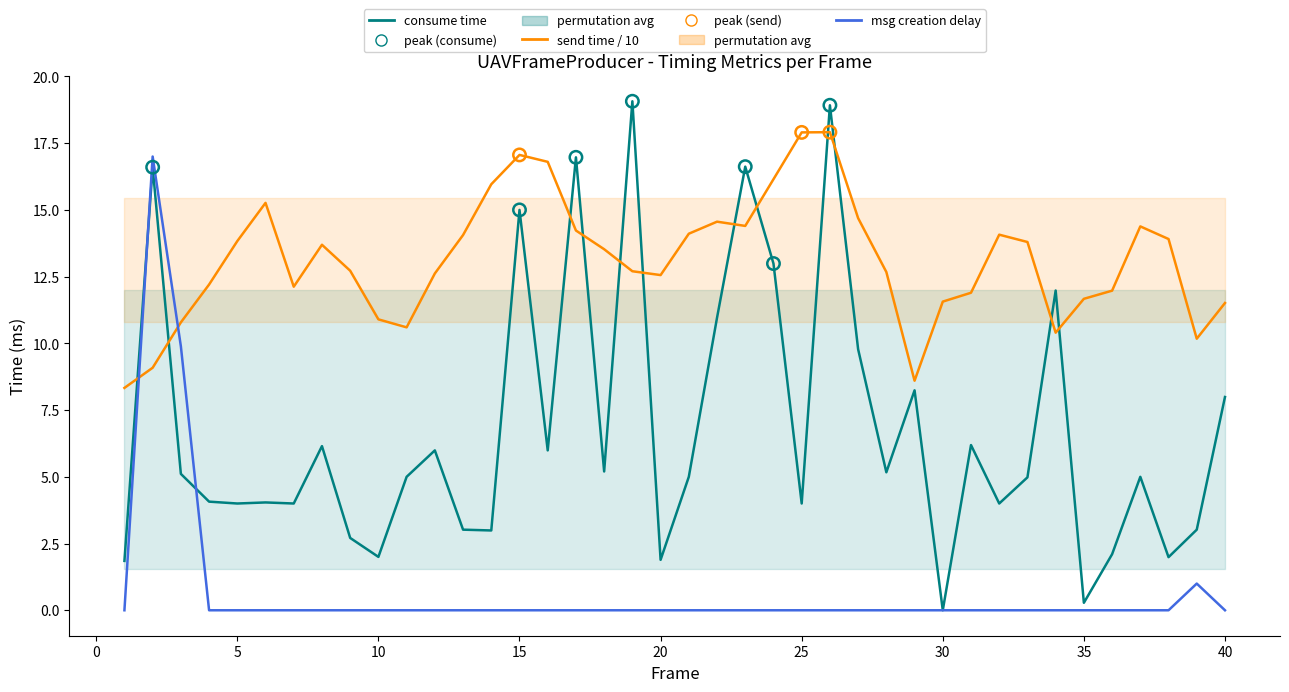

At how many categories does at least one series exceed 17?

4